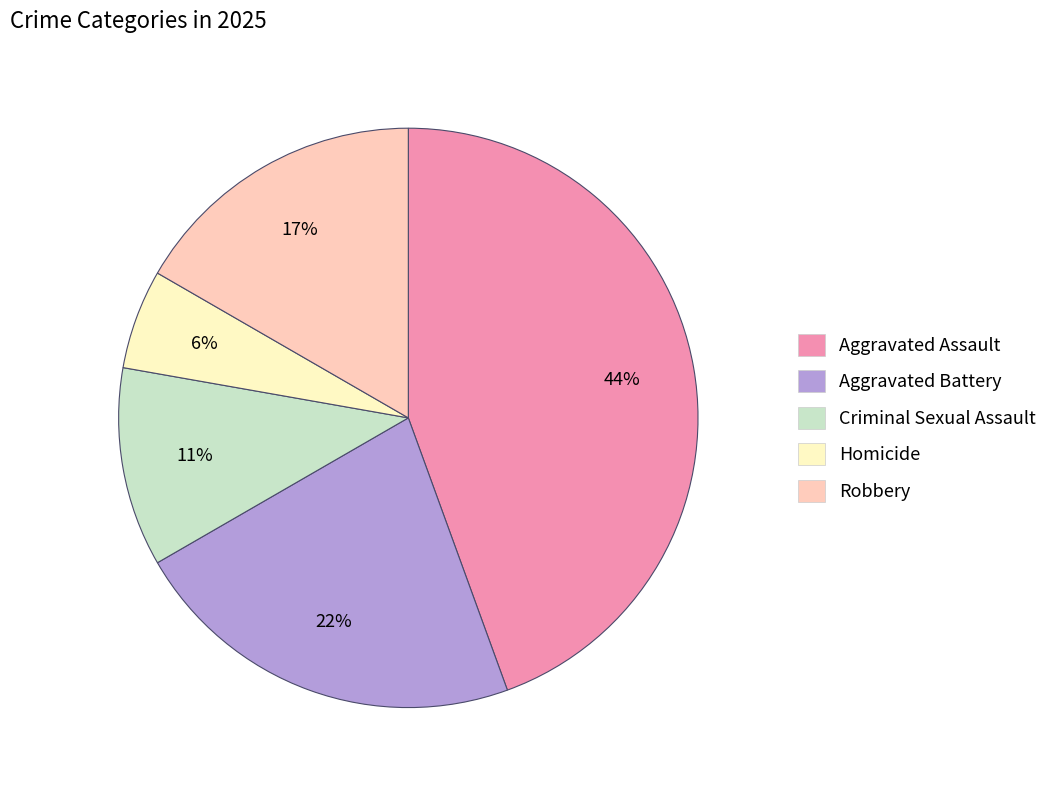

To the nearest percent, what percentage of the pie is Homicide?

6%